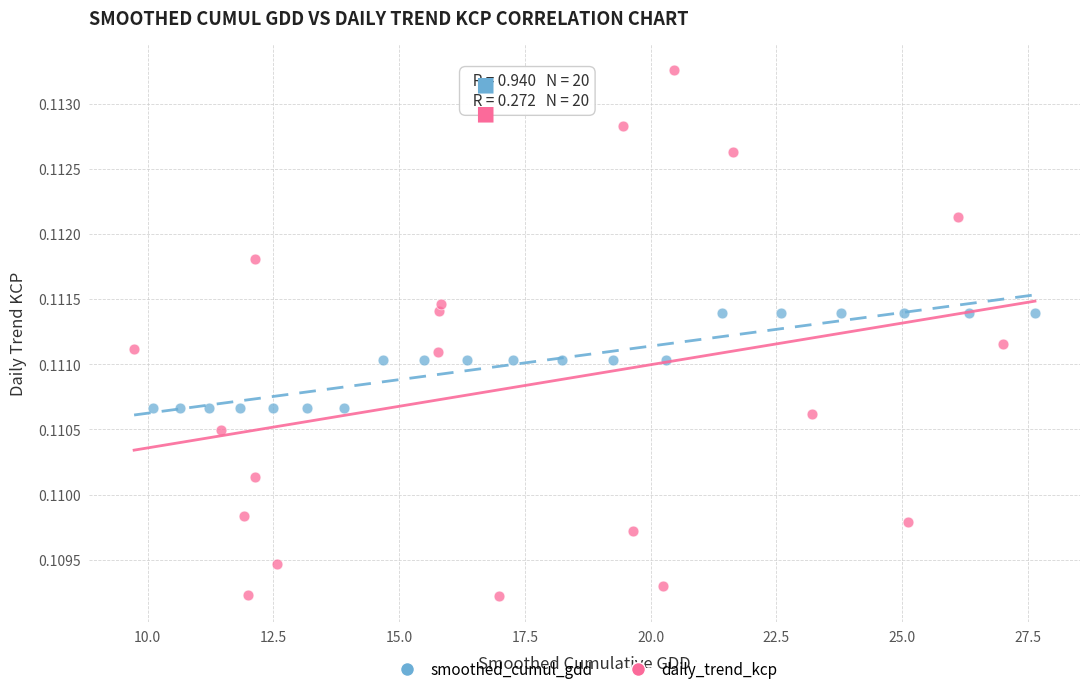

Which series reaches the minimum Y coordinate?

daily_trend_kcp